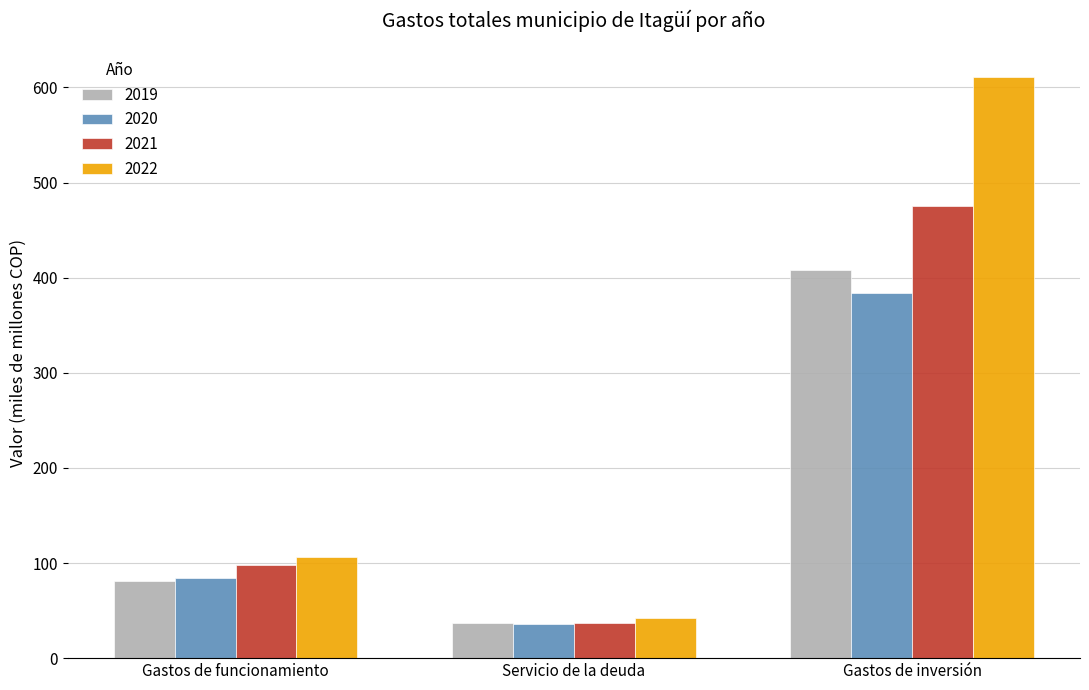

What is the minimum value for 2020?

36.2